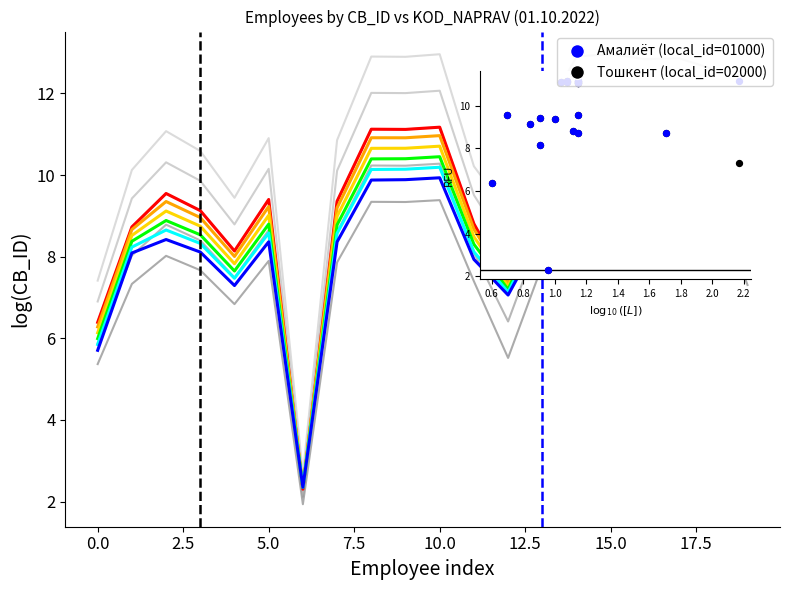

At how many categories does at least one series exceed 8?

17